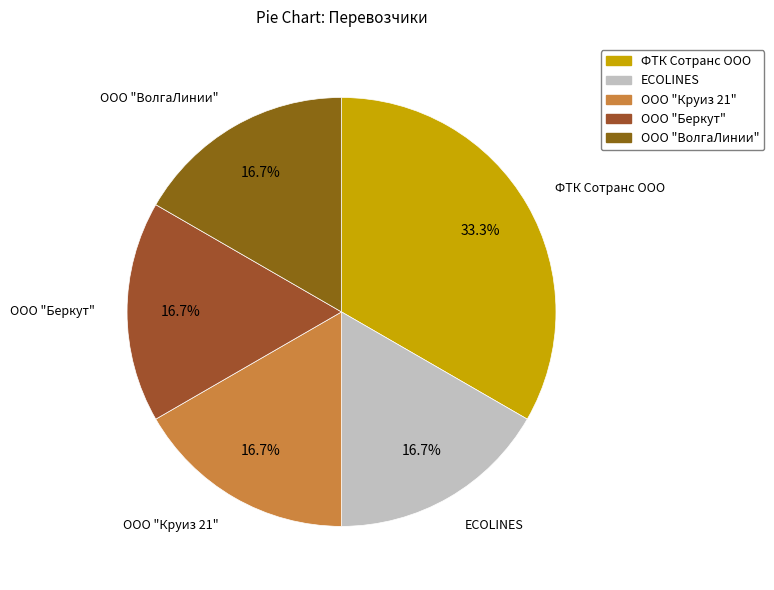

Approximately how many times larger is the value at ECOLINES compared to ООО "Беркут"?

1.0